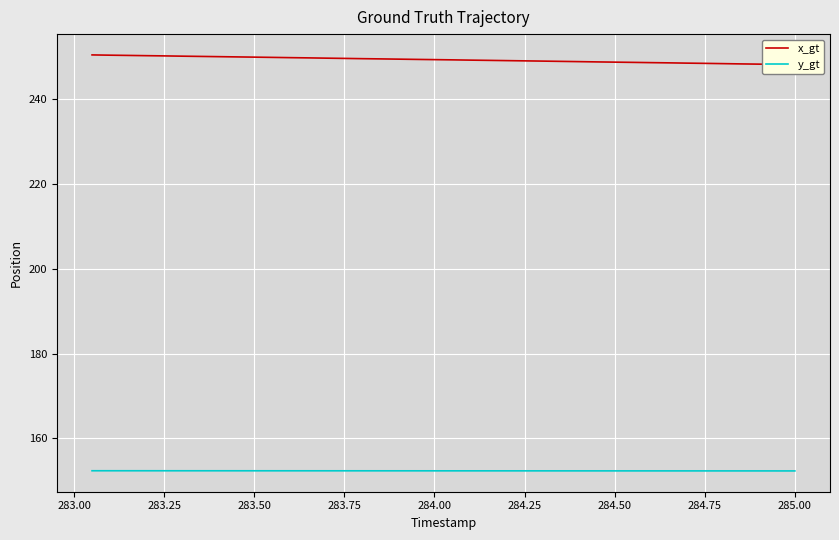

The y_gt series shows 33.0 at 284.75. True or false?

False